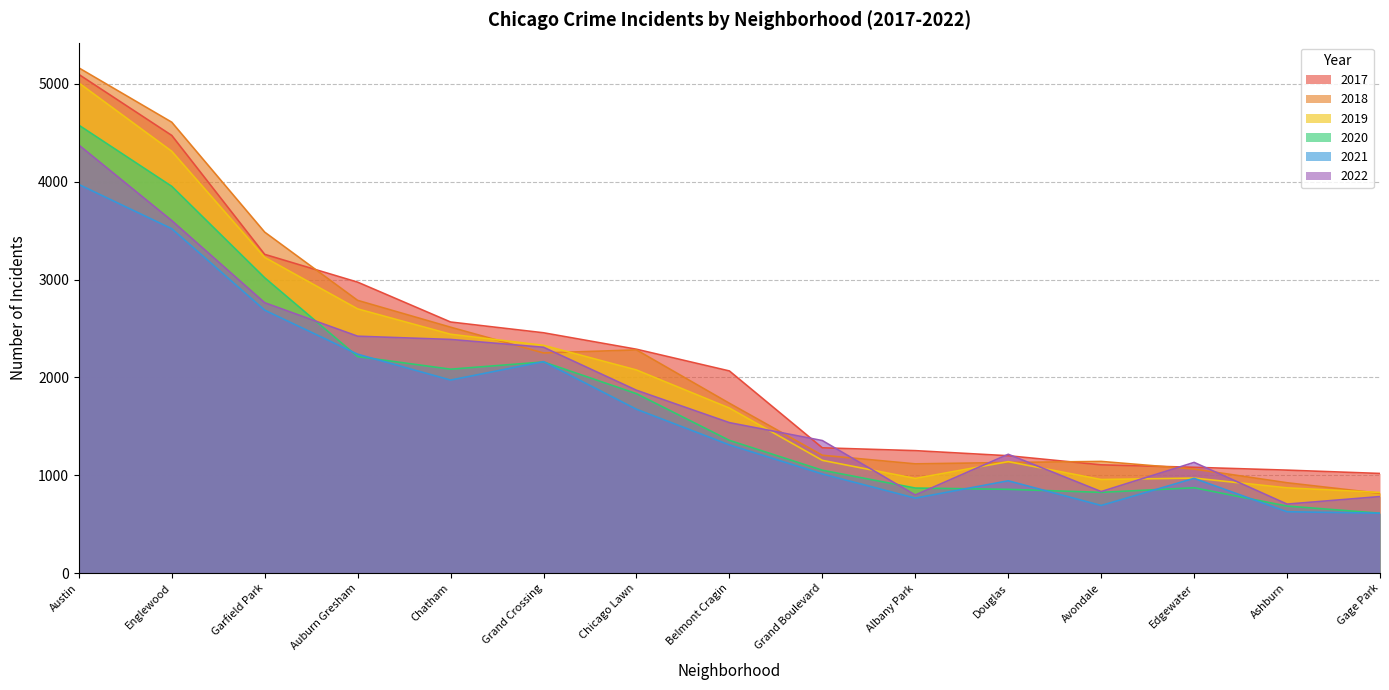

Which series ends up on top after the final intersection of 2017 and 2022?

2017